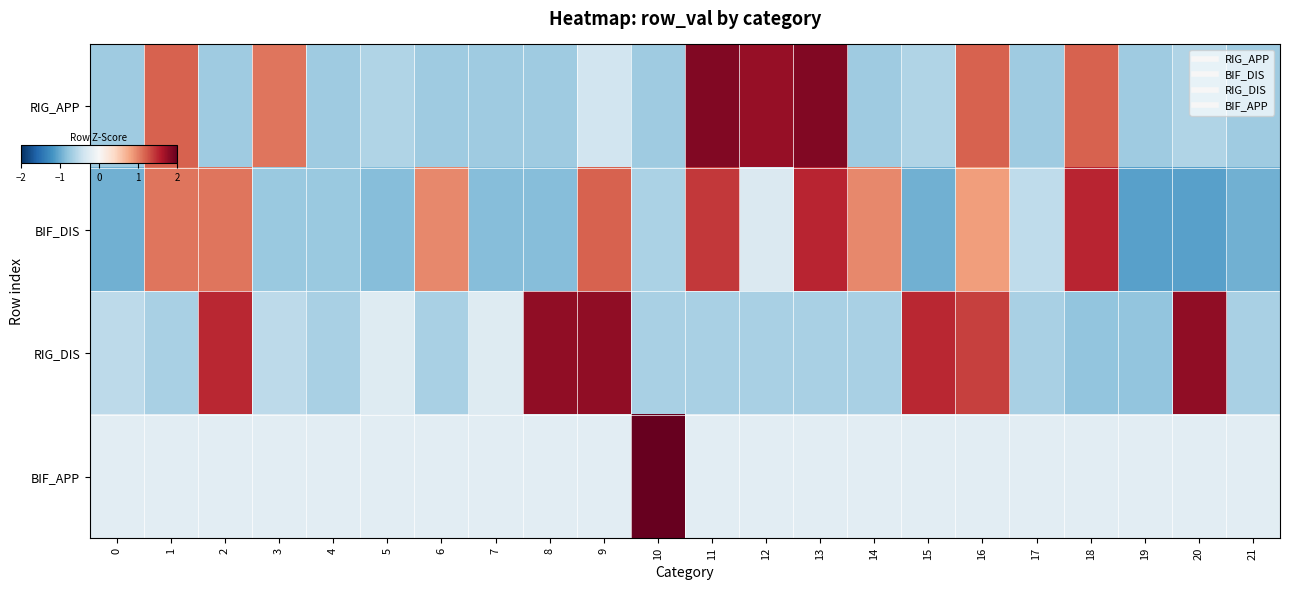

At which category is the sum across all series the highest?

16